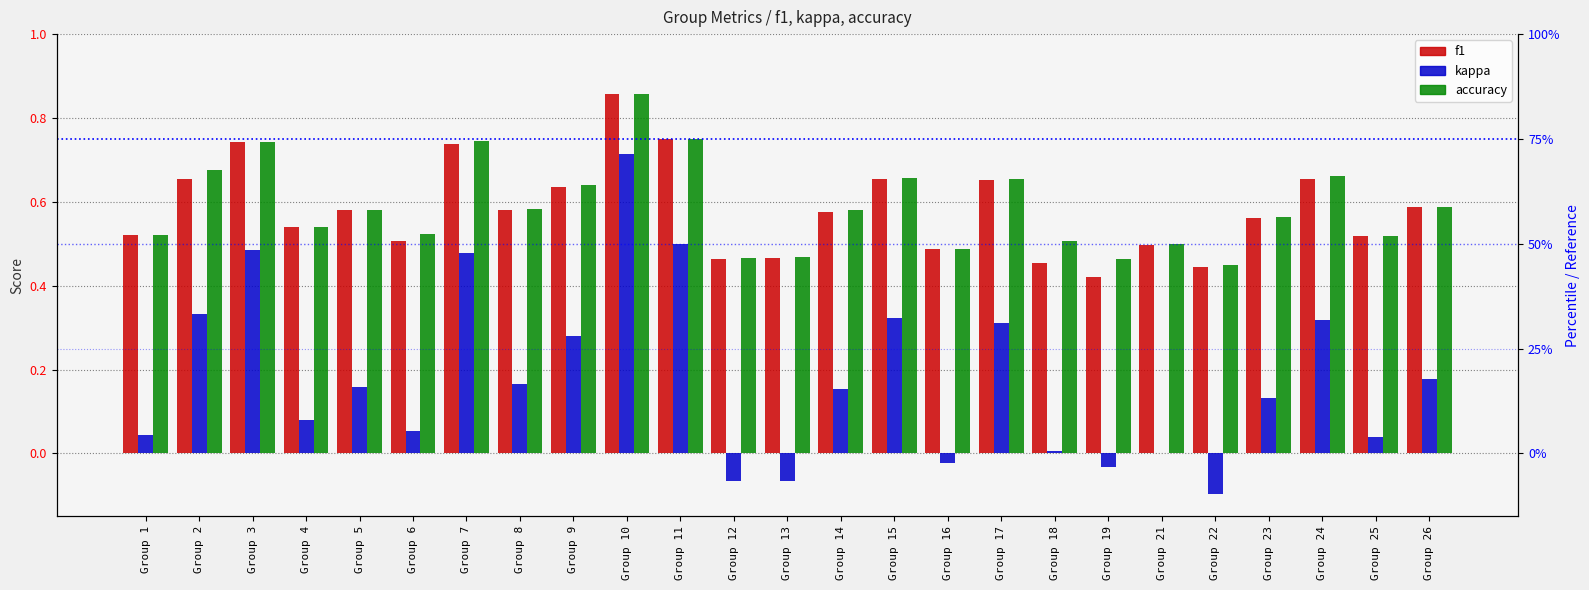

Does the chart contain any negative values?

Yes